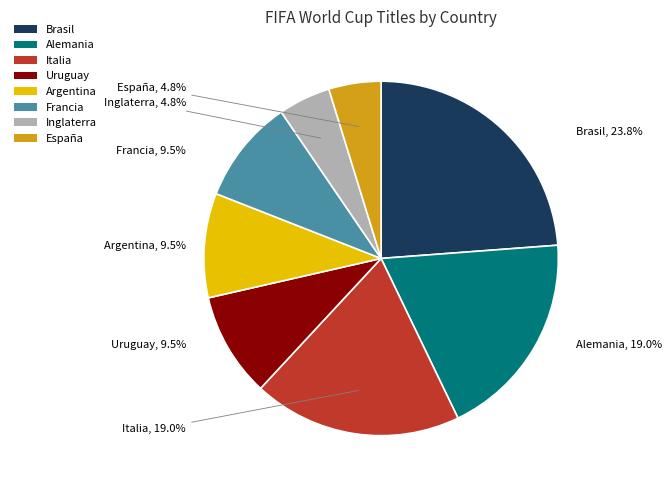

What is the total percentage of España and Argentina?

14.3%